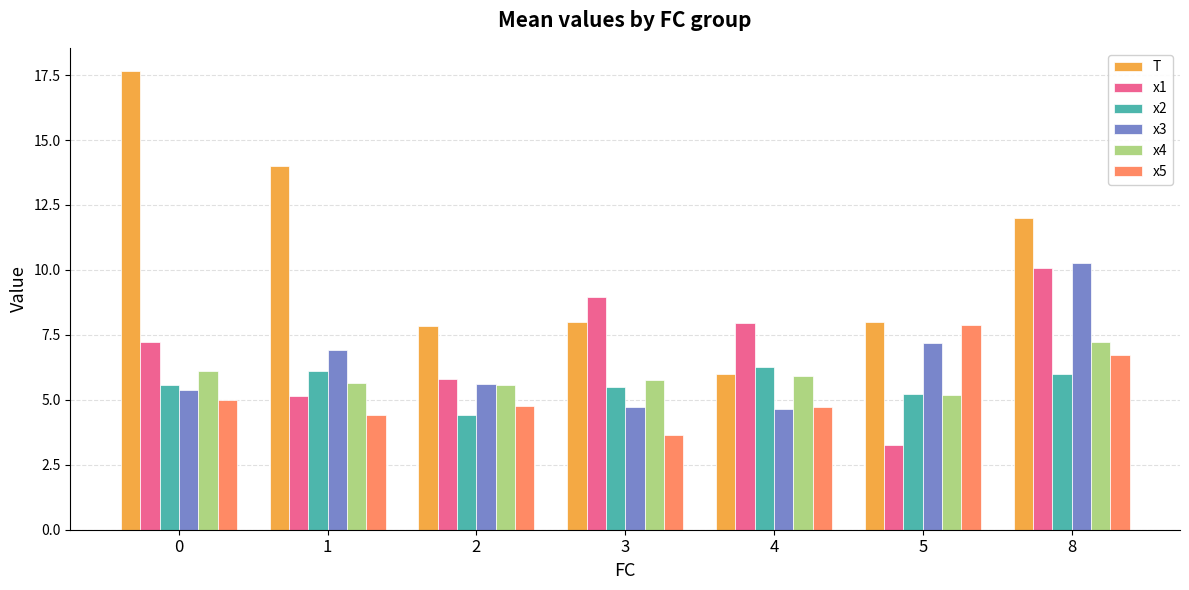

Rank the series at 0 from highest to lowest value.

T, x1, x4, x2, x3, x5